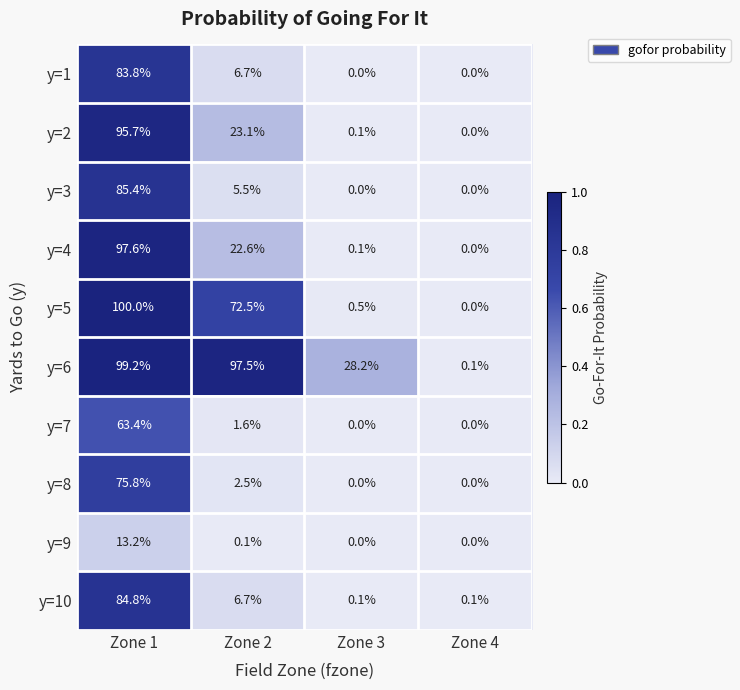

List the labels in order of y=4 value, largest first.

Zone 1, Zone 2, Zone 3, Zone 4